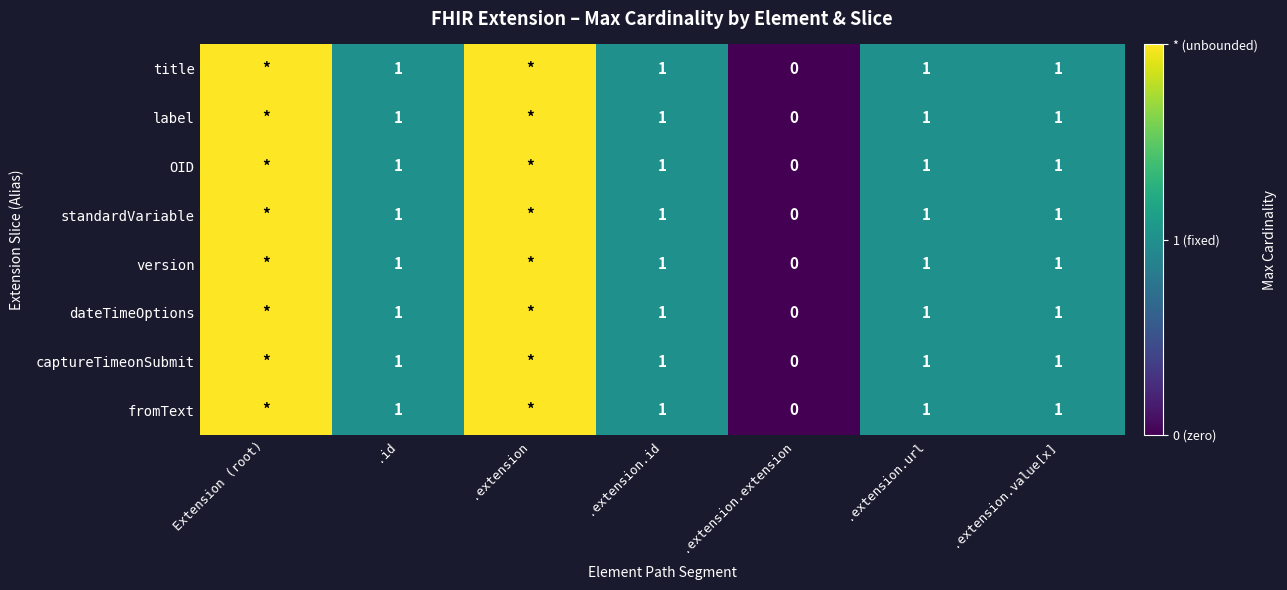

Which has a higher value, .extension.extension or .extension.url?

.extension.url